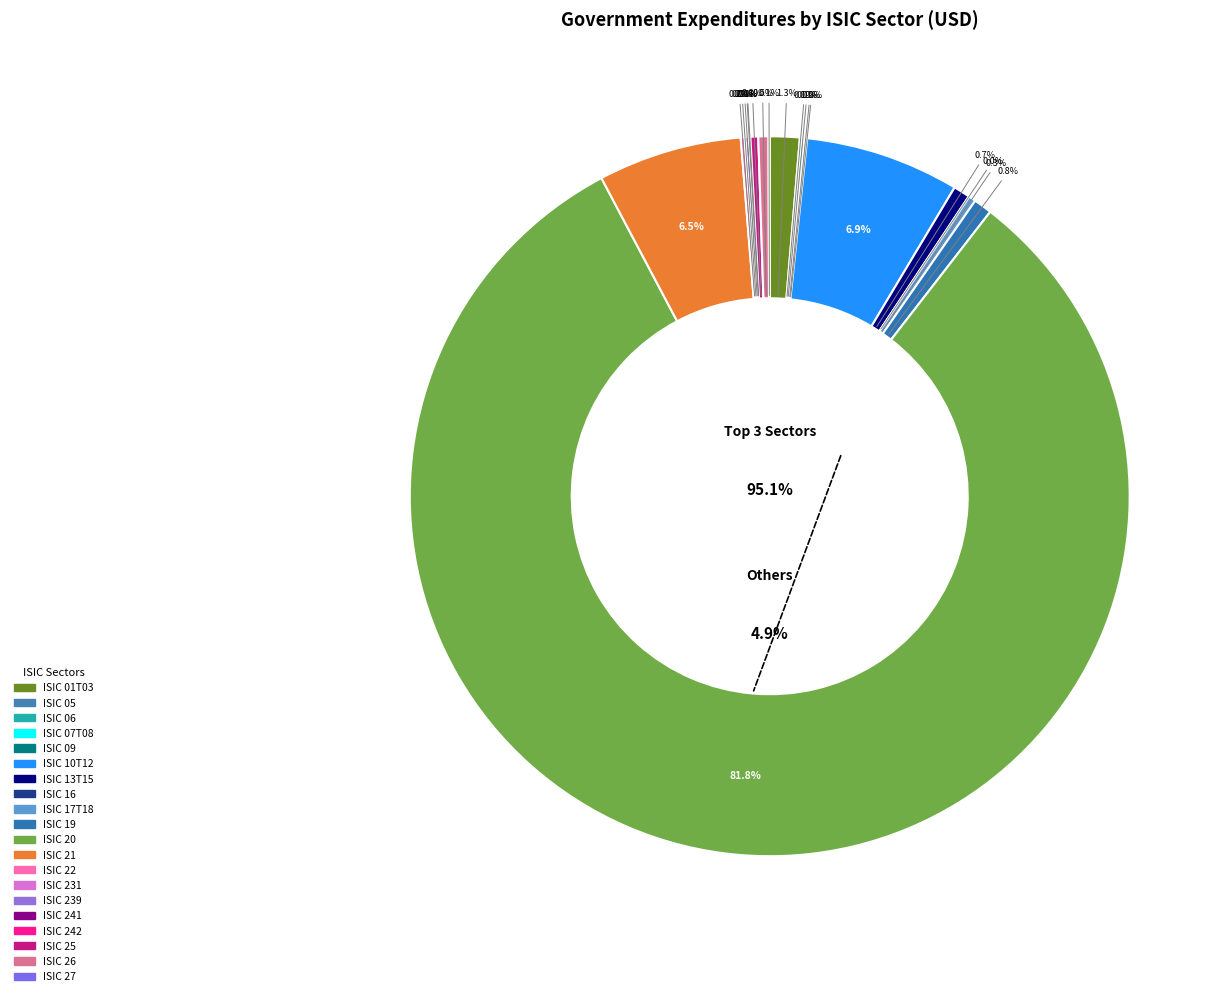

Which slice is the largest?

ISIC 20